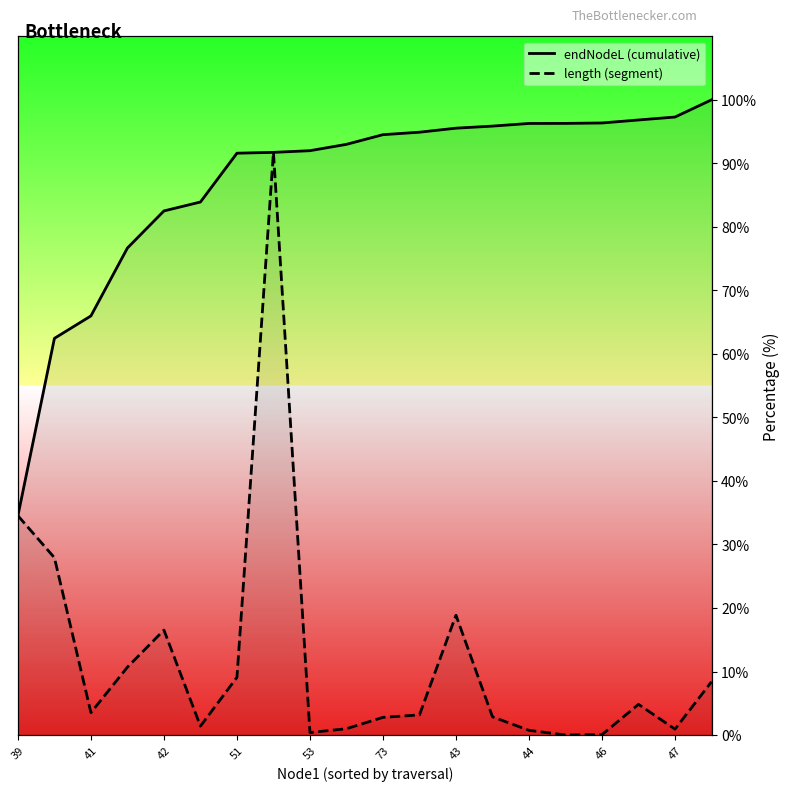

Which category has the highest value in the endNodeL (cumulative) series?

19